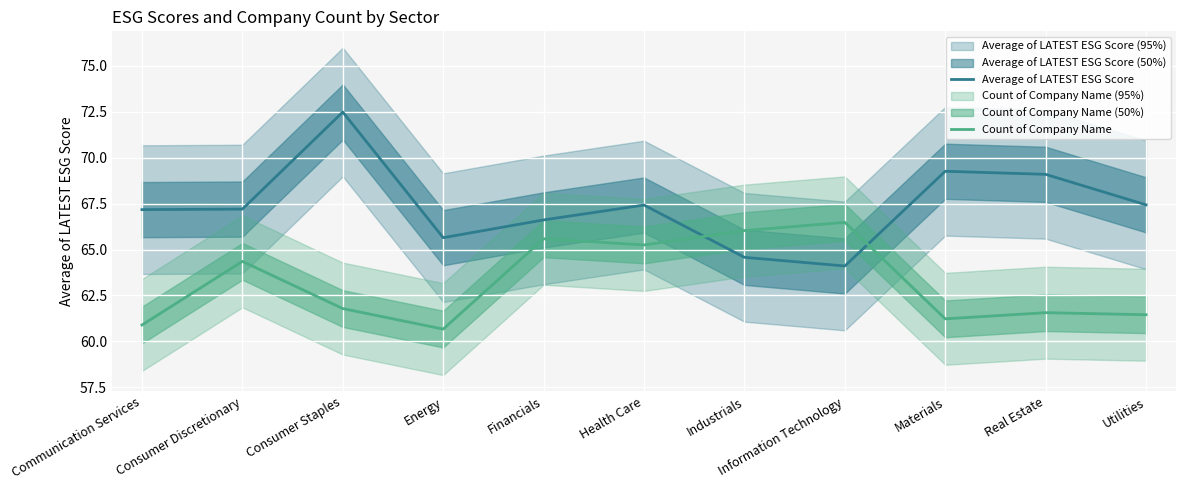

The Count of Company Name series shows 61.6 at Real Estate. True or false?

True